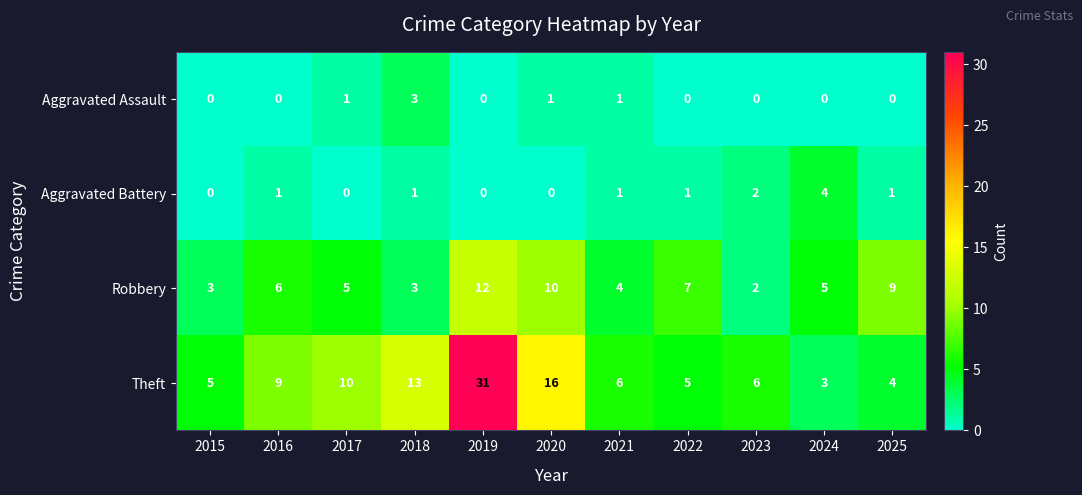

What is the total value across all series at 2020?

27